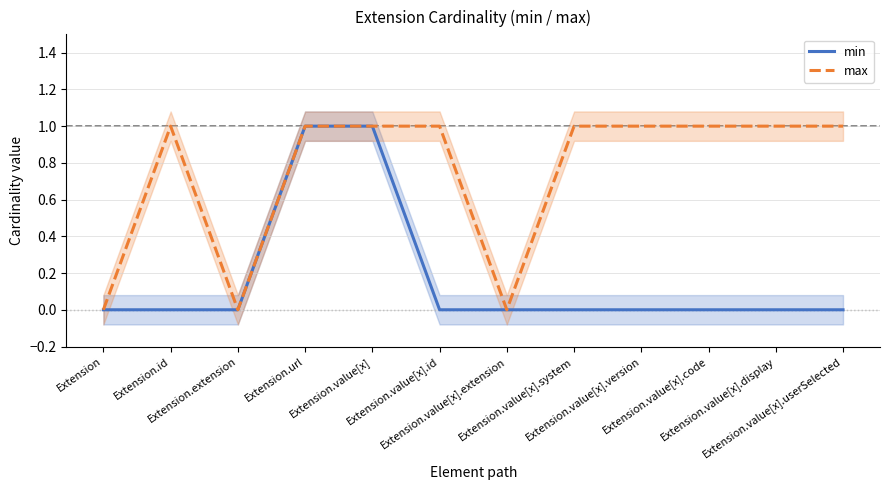

Reading left to right, what are all the values shown in this chart?

min: Extension=0	Extension.id=0	Extension.extension=0	Extension.url=1	Extension.value[x]=1	Extension.value[x].id=0	Extension.value[x].extension=0	Extension.value[x].system=0	Extension.value[x].version=0	Extension.value[x].code=0	Extension.value[x].display=0	Extension.value[x].userSelected=0
max: Extension=0	Extension.id=1	Extension.extension=0	Extension.url=1	Extension.value[x]=1	Extension.value[x].id=1	Extension.value[x].extension=0	Extension.value[x].system=1	Extension.value[x].version=1	Extension.value[x].code=1	Extension.value[x].display=1	Extension.value[x].userSelected=1